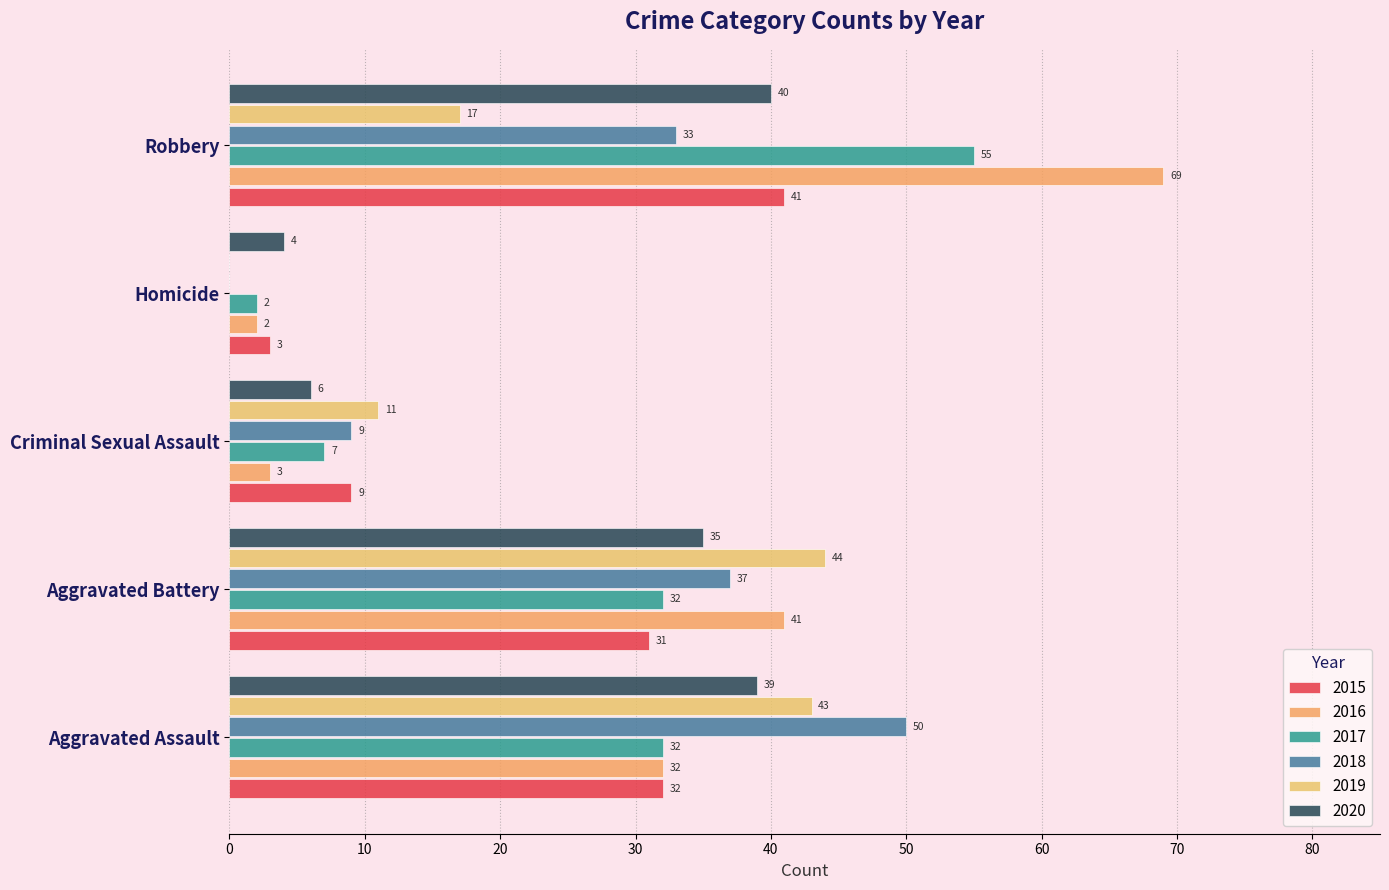

What is the maximum value shown in the chart?

69